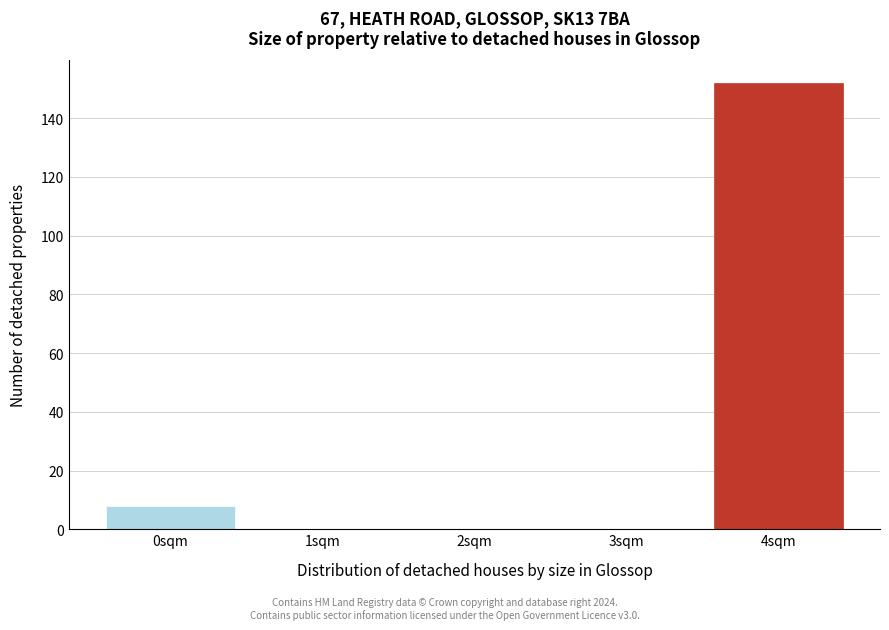

How tall is the bar that spans 3.5 to 4.5 on the x-axis? The values are not printed on the chart, so give them approximately, as read against the axis.

152